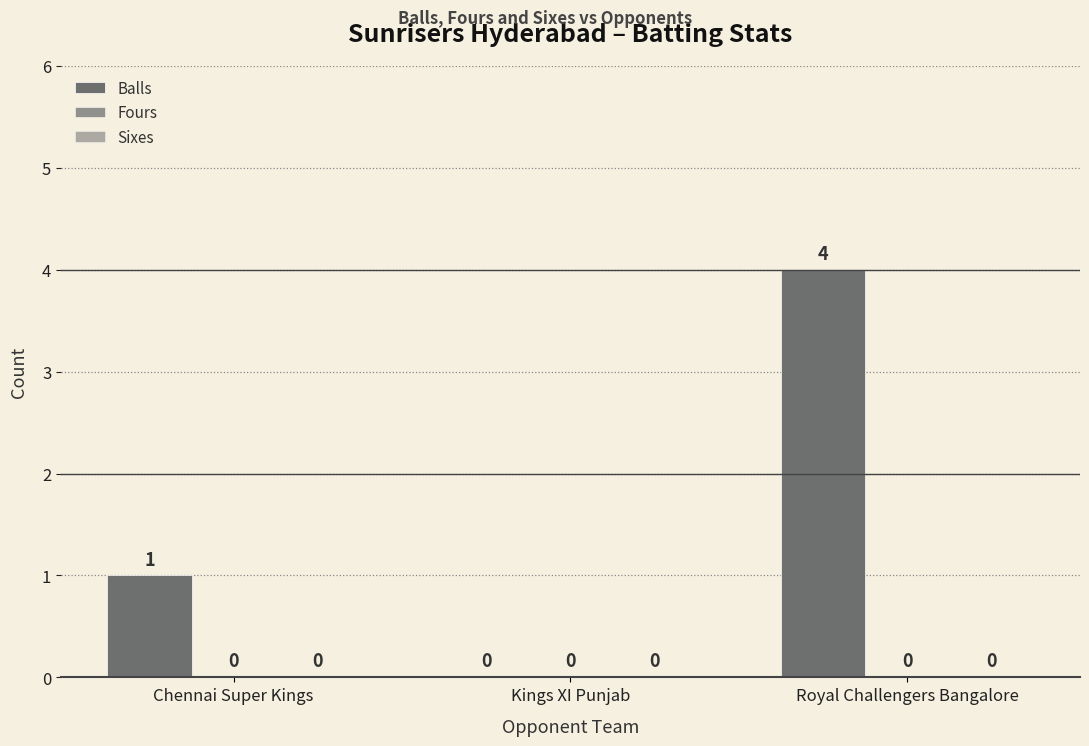

How many categories are shown in the chart?

3